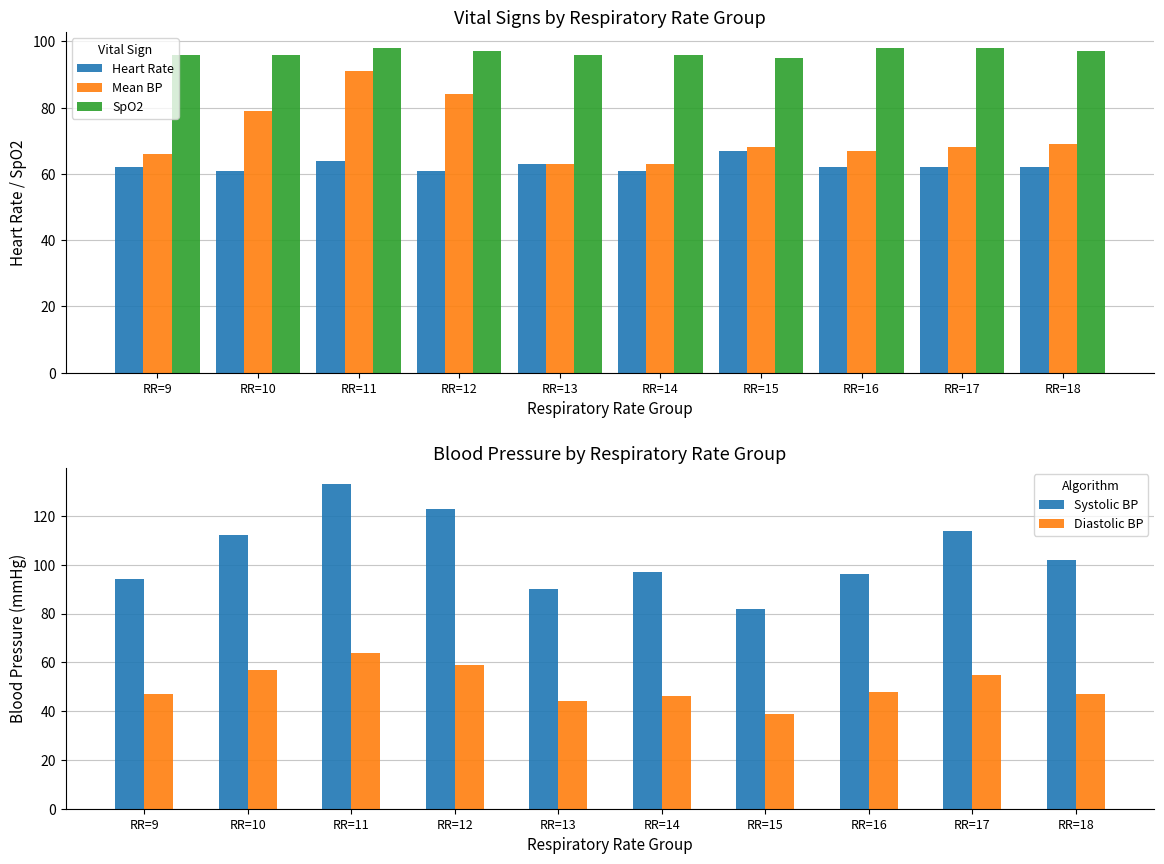

Reading left to right, list all the values displayed in this chart.

Heart Rate: 62	61	64	61	63	61	67	62	62	62
Mean BP: 66	79	91	84	63	63	68	67	68	69
SpO2: 96	96	98	97	96	96	95	98	98	97
Systolic BP: 94	112	133	123	90	97	82	96	114	102
Diastolic BP: 47	57	64	59	44	46	39	48	55	47